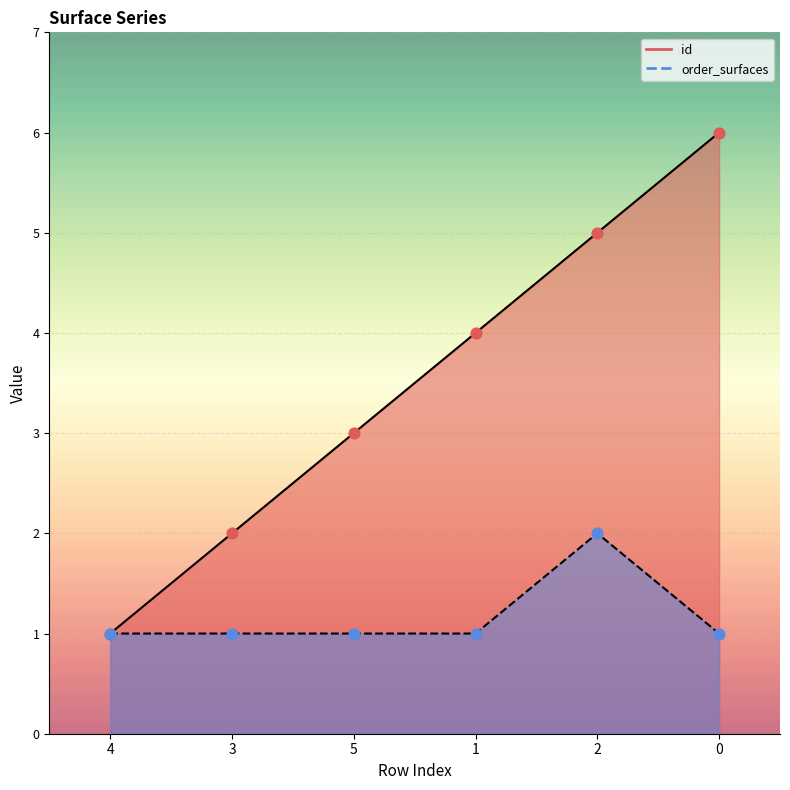

What are all the series names shown in the legend?

id, order_surfaces